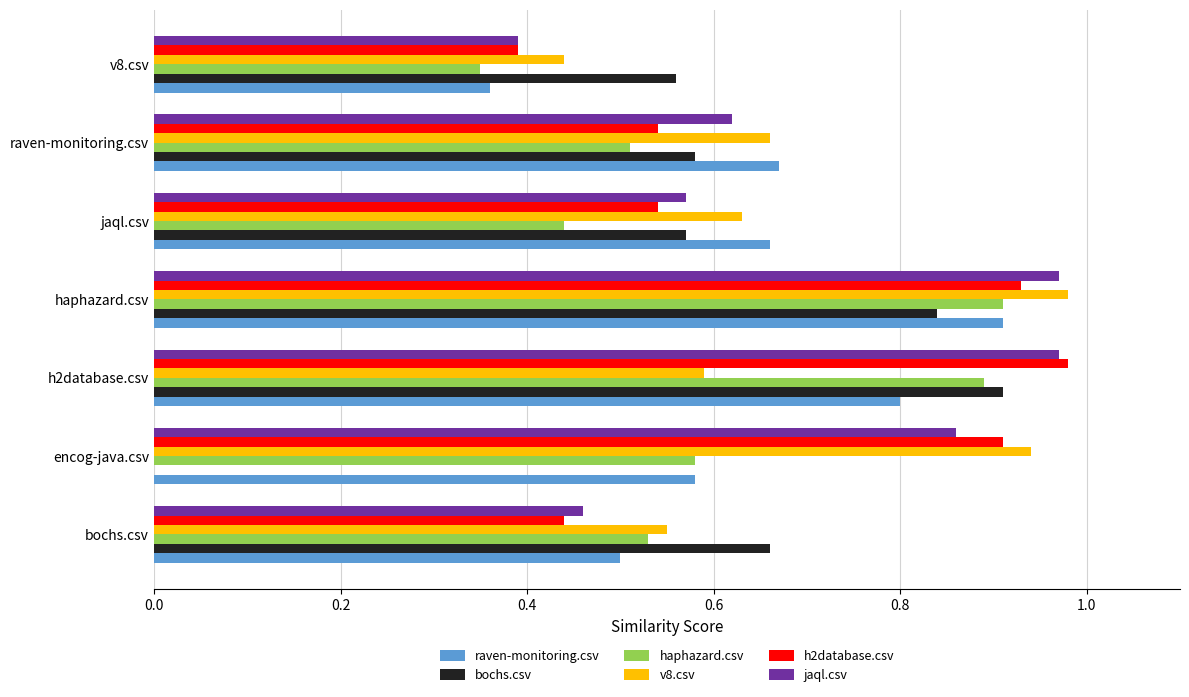

The jaql.csv series shows 1.4 at h2database.csv. True or false?

False